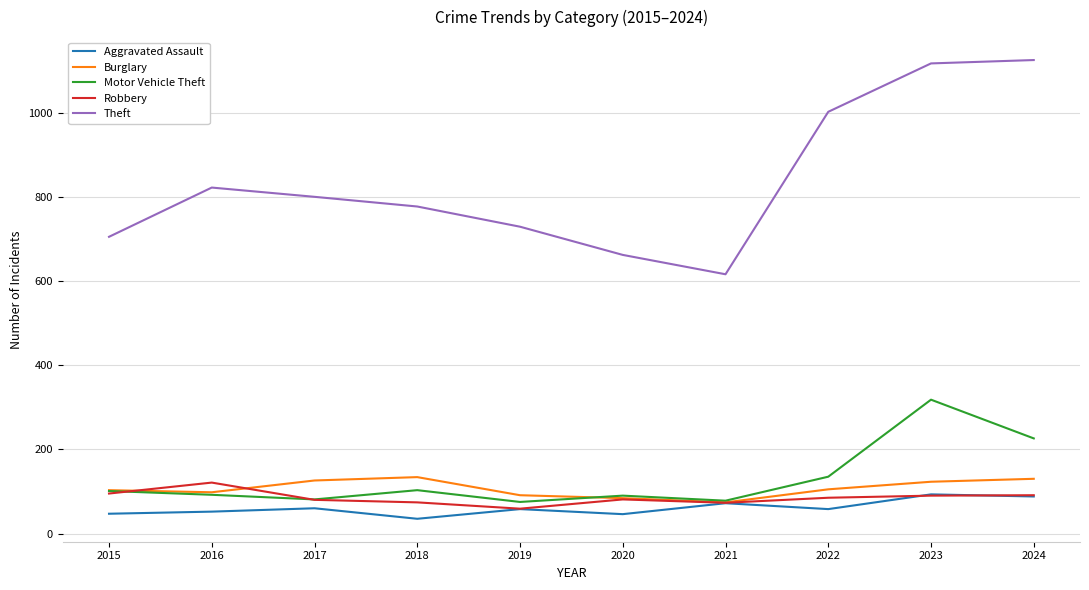

True or false: Theft and Motor Vehicle Theft cross at least once.

False